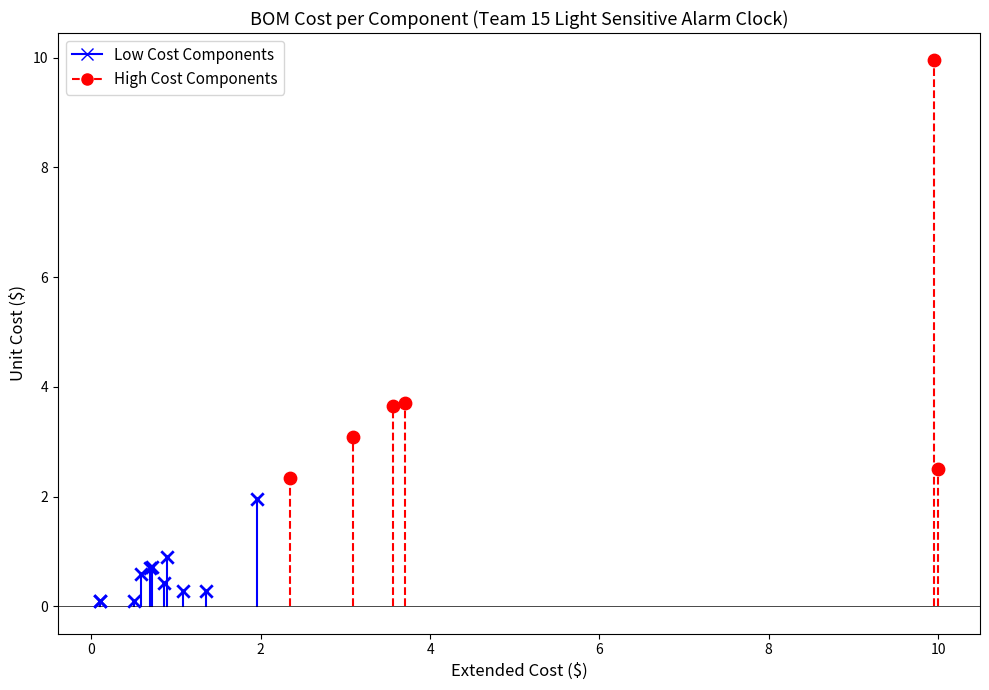

Which series reaches the minimum Y coordinate?

Low Cost Components